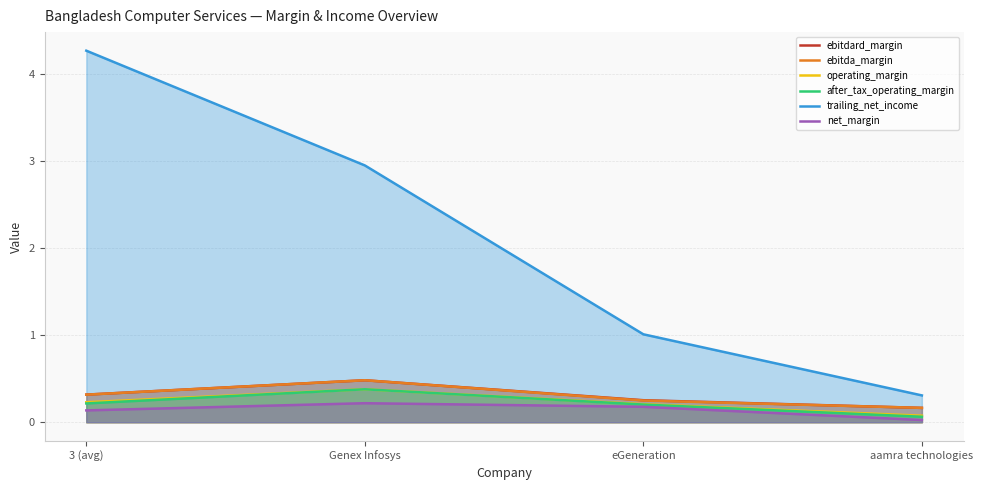

Which series has the widest spread of values?

trailing_net_income